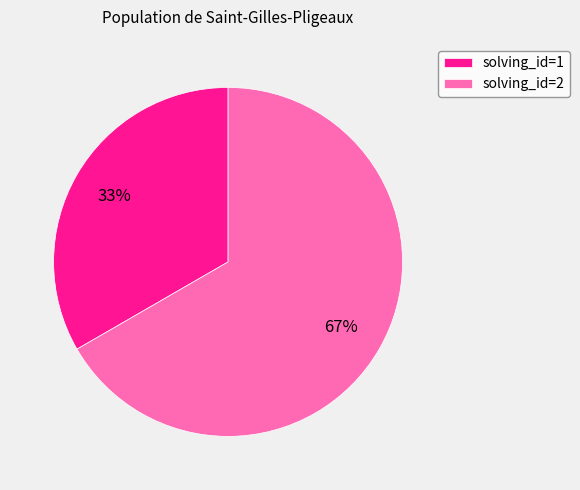

Which slice is the largest?

solving_id=2